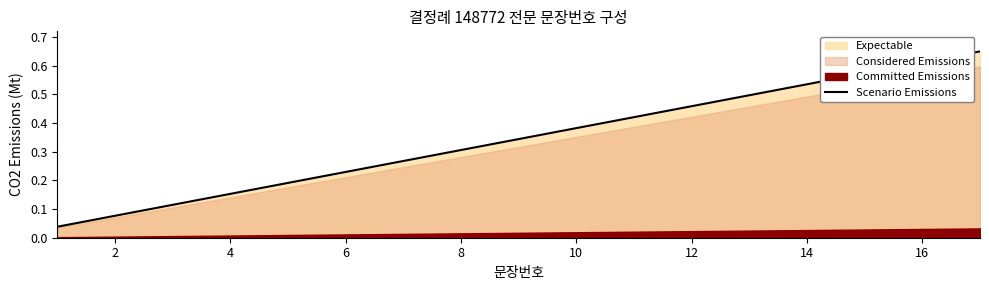

True or false: there are more than 1 points higher than both neighbors.

False